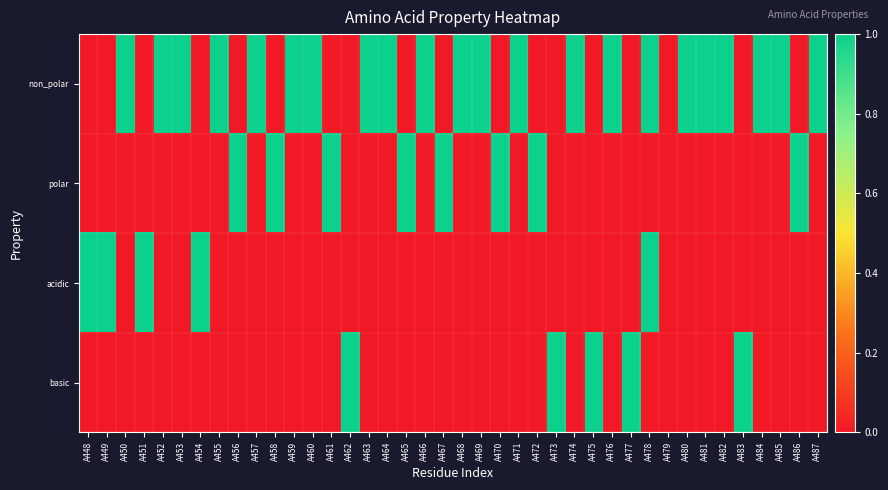

Reading left to right, extract all data points from this chart.

non_polar: A448=0	A449=0	A450=1	A451=0	A452=1	A453=1	A454=0	A455=1	A456=0	A457=1	A458=0	A459=1	A460=1	A461=0	A462=0	A463=1	A464=1	A465=0	A466=1	A467=0	A468=1	A469=1	A470=0	A471=1	A472=0	A473=0	A474=1	A475=0	A476=1	A477=0	A478=1	A479=0	A480=1	A481=1	A482=1	A483=0	A484=1	A485=1	A486=0	A487=1
polar: A448=0	A449=0	A450=0	A451=0	A452=0	A453=0	A454=0	A455=0	A456=1	A457=0	A458=1	A459=0	A460=0	A461=1	A462=0	A463=0	A464=0	A465=1	A466=0	A467=1	A468=0	A469=0	A470=1	A471=0	A472=1	A473=0	A474=0	A475=0	A476=0	A477=0	A478=0	A479=0	A480=0	A481=0	A482=0	A483=0	A484=0	A485=0	A486=1	A487=0
acidic: A448=1	A449=1	A450=0	A451=1	A452=0	A453=0	A454=1	A455=0	A456=0	A457=0	A458=0	A459=0	A460=0	A461=0	A462=0	A463=0	A464=0	A465=0	A466=0	A467=0	A468=0	A469=0	A470=0	A471=0	A472=0	A473=0	A474=0	A475=0	A476=0	A477=0	A478=1	A479=0	A480=0	A481=0	A482=0	A483=0	A484=0	A485=0	A486=0	A487=0
basic: A448=0	A449=0	A450=0	A451=0	A452=0	A453=0	A454=0	A455=0	A456=0	A457=0	A458=0	A459=0	A460=0	A461=0	A462=1	A463=0	A464=0	A465=0	A466=0	A467=0	A468=0	A469=0	A470=0	A471=0	A472=0	A473=1	A474=0	A475=1	A476=0	A477=1	A478=0	A479=0	A480=0	A481=0	A482=0	A483=1	A484=0	A485=0	A486=0	A487=0